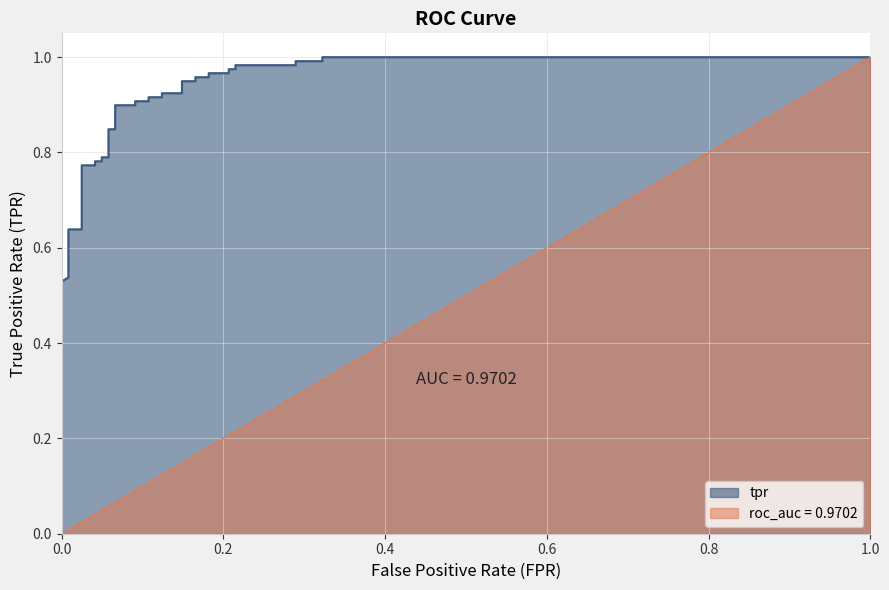

The value at 31 is 0.5. True or false?

False